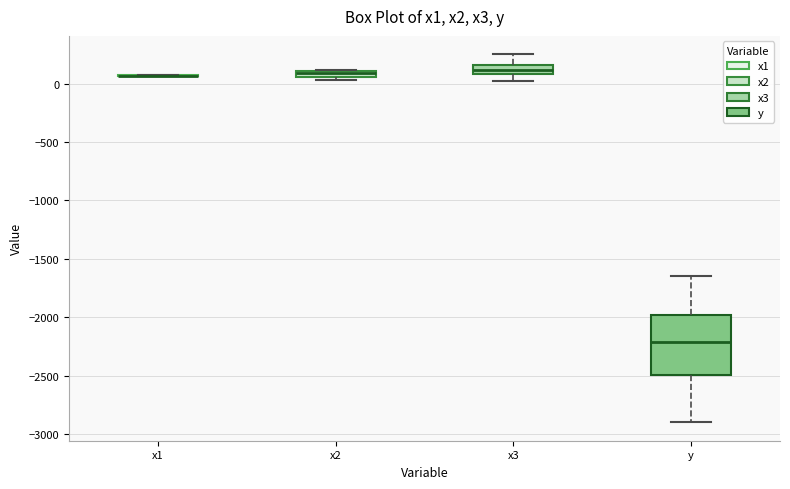

Comparing the boxes themselves (not the whiskers), which one is the tallest?

y